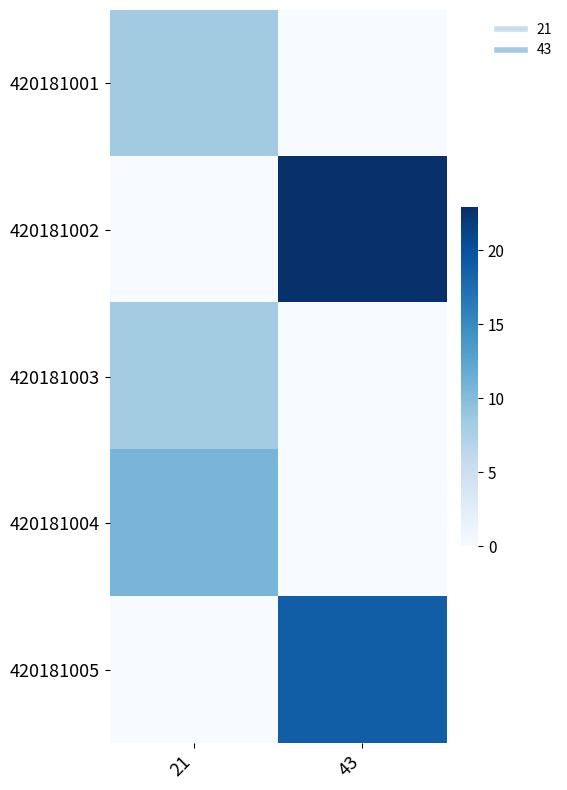

Reading left to right, what are all the values shown in this chart?

420181001: 21=8.2	43=0.0
420181002: 21=0.0	43=22.9
420181003: 21=8.2	43=0.0
420181004: 21=10.7	43=0.0
420181005: 21=0.0	43=18.9